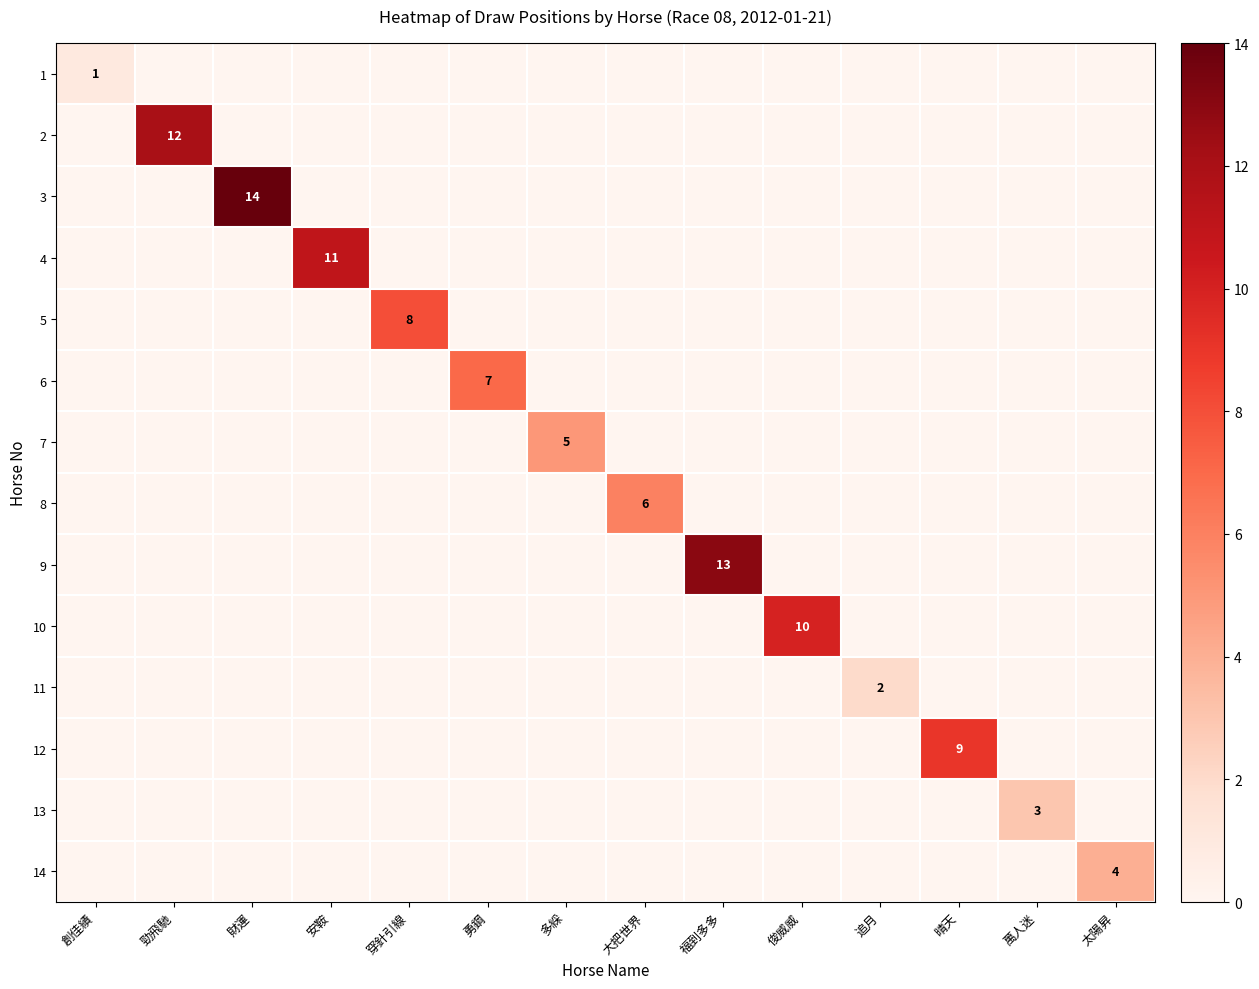

What is the difference between the highest and lowest values at 福到多多?

13